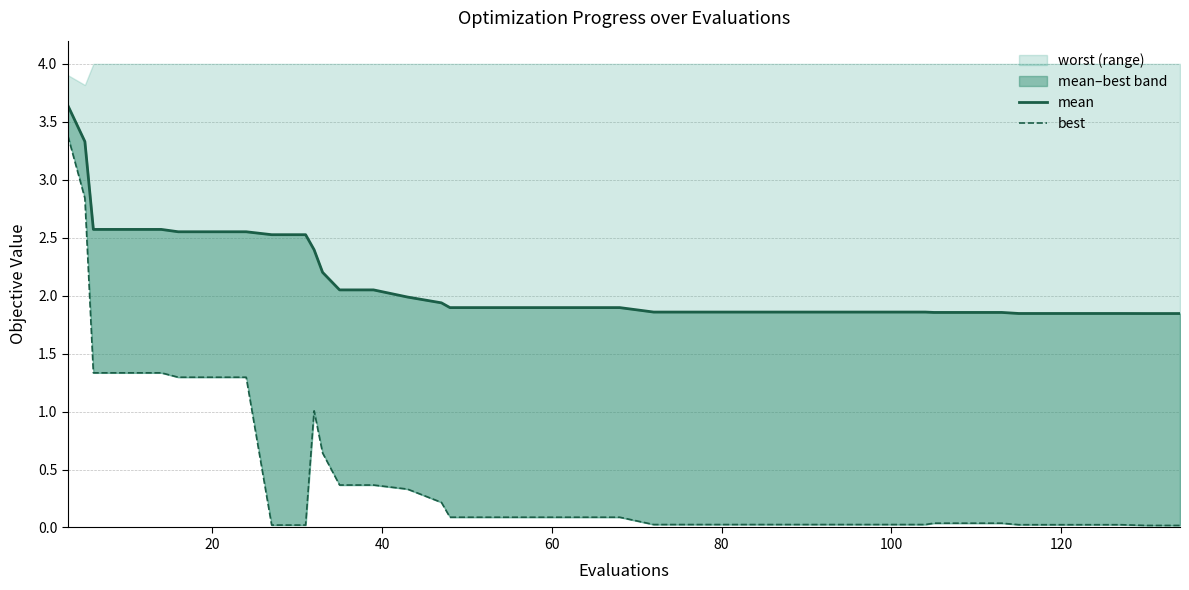

True or false: best and mean line cross at least once.

False